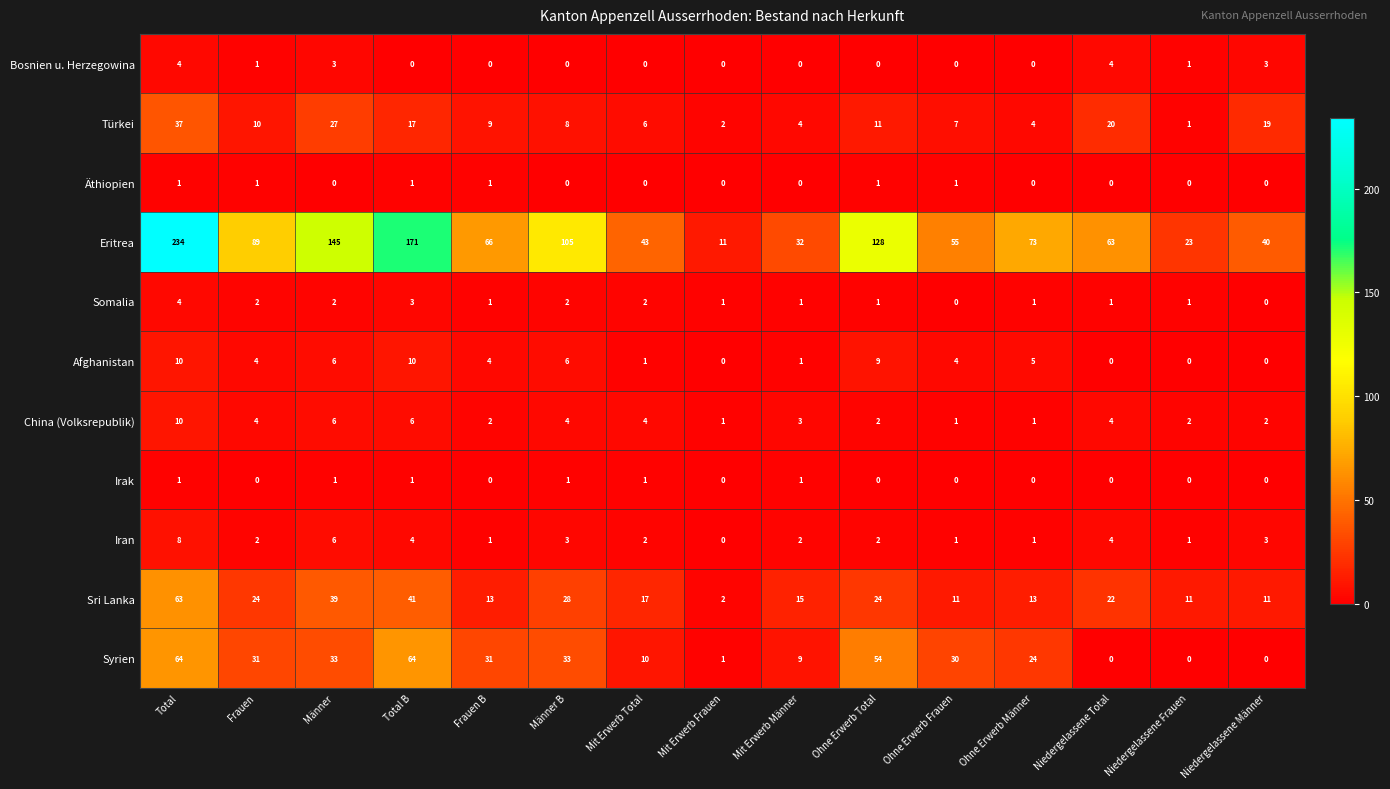

The Syrien series shows 22 at Frauen B. True or false?

False